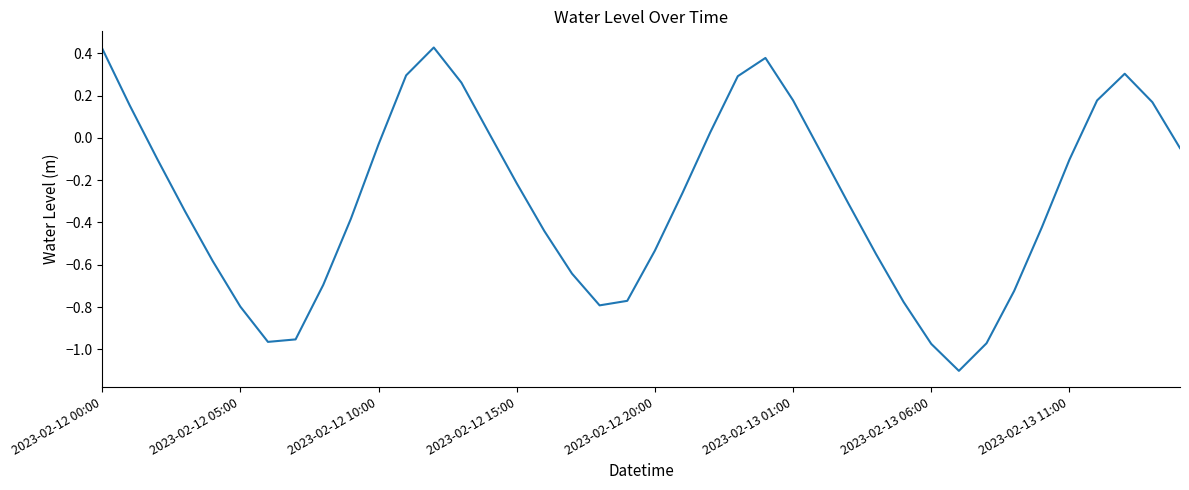

What is the minimum value shown in the chart?

-1.1